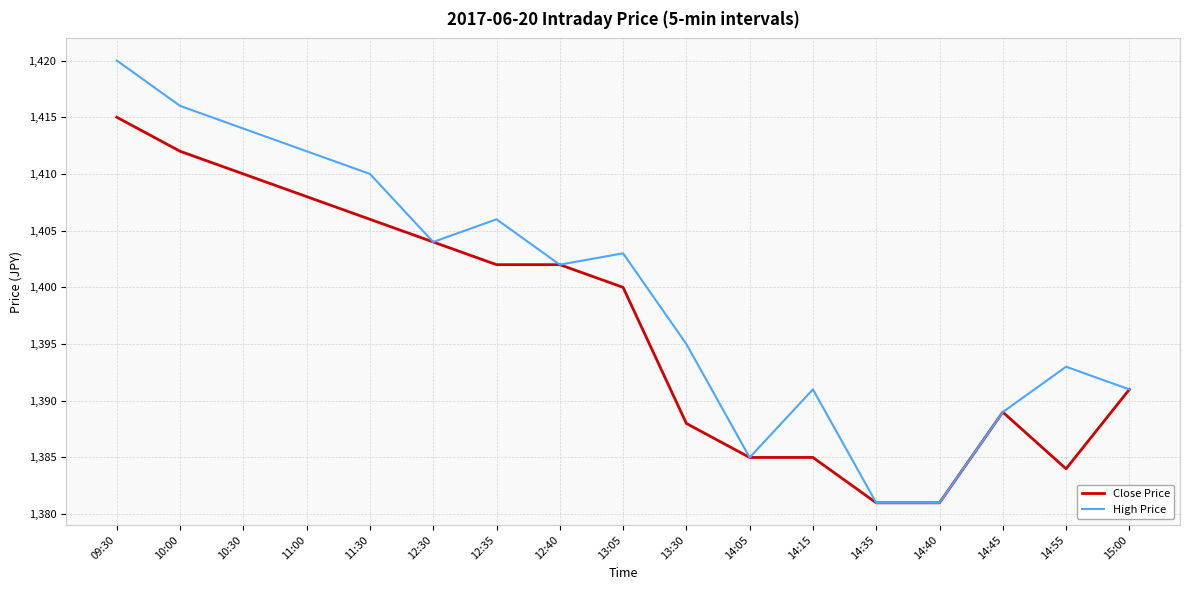

Which series has the largest total across all categories?

High Price